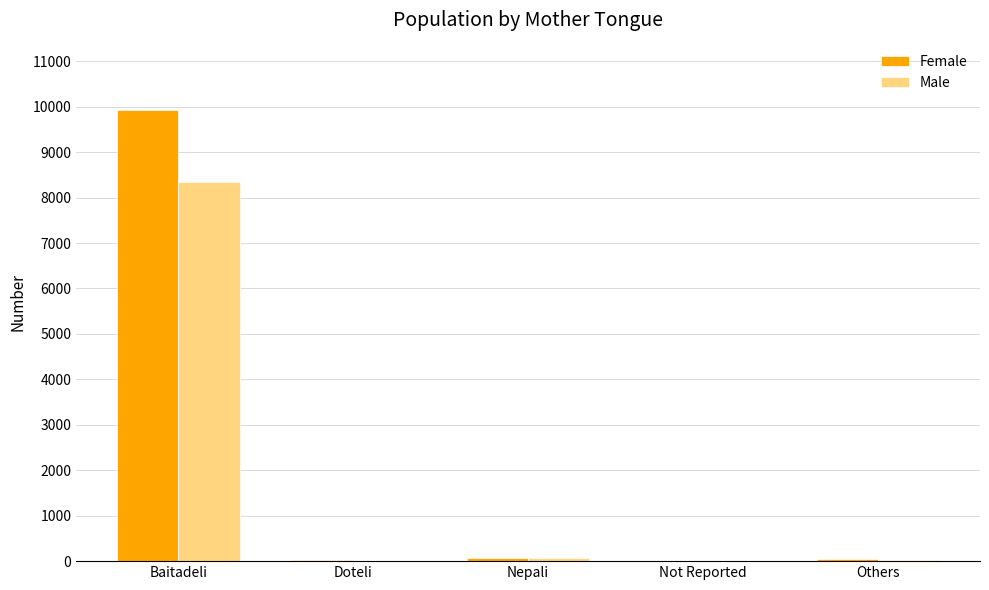

What is the maximum value for Male?

8349